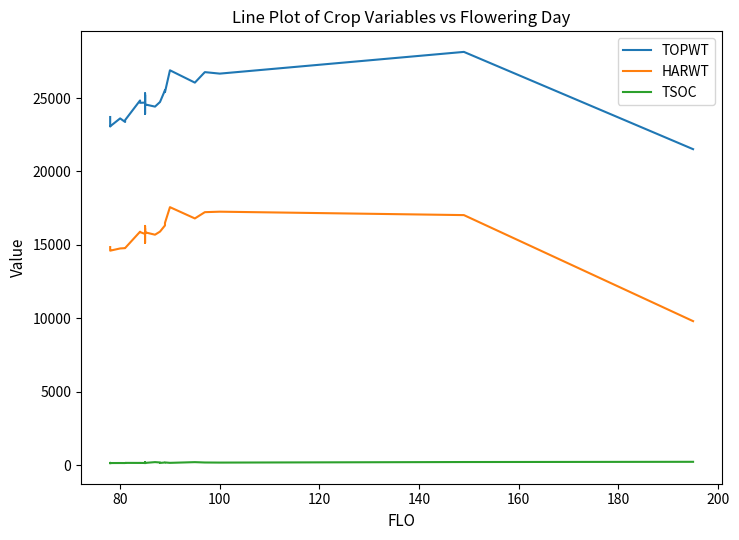

True or false: TSOC has a value of 100 at 19.

False